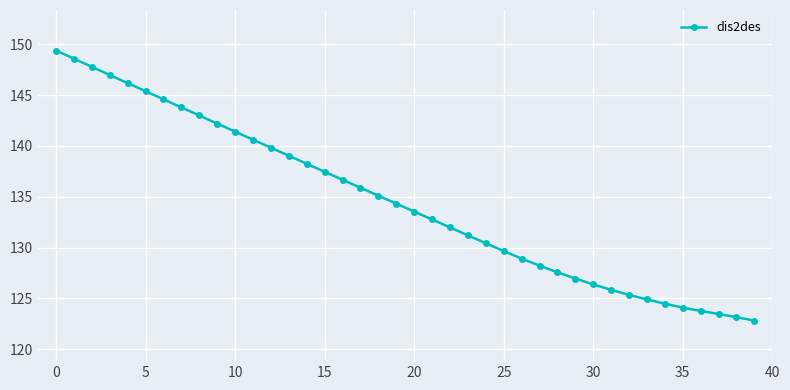

What is the greatest value displayed?

149.4